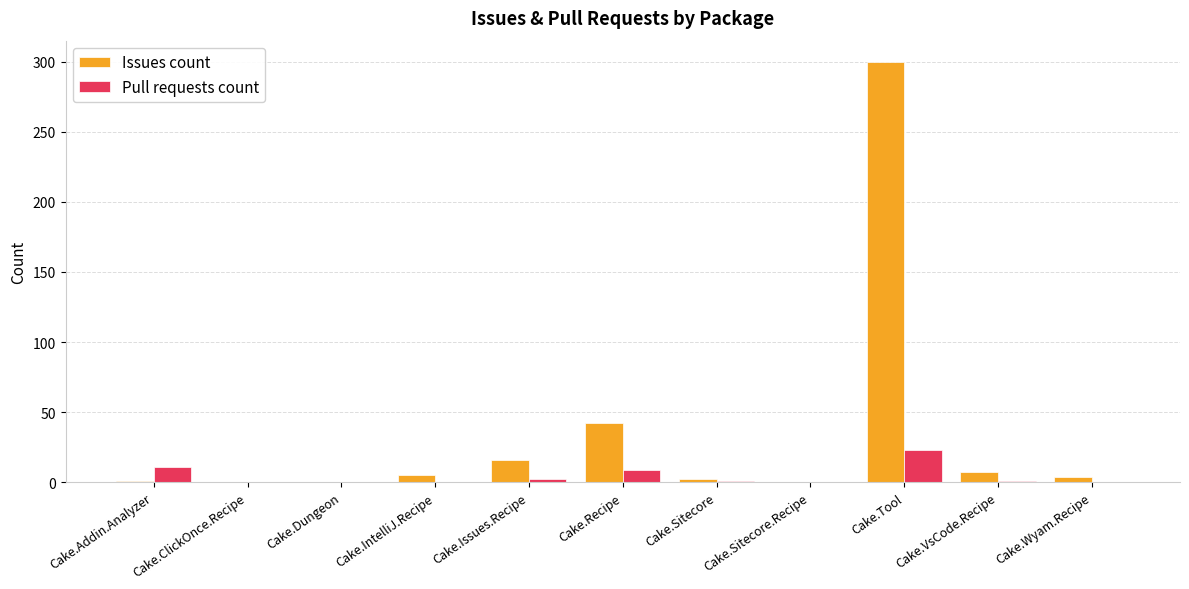

At which category does the chart reach its peak across all series?

Cake.Tool